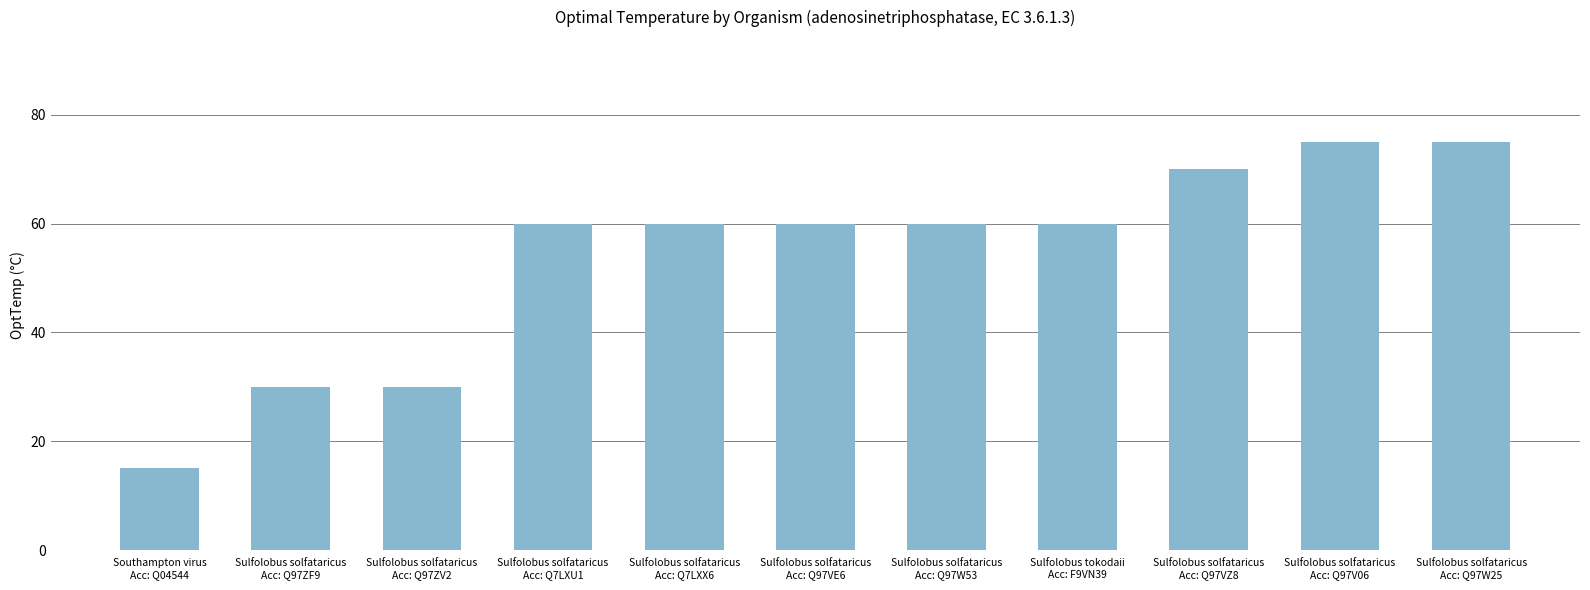

What is the value of the 7th bar from the left?

60